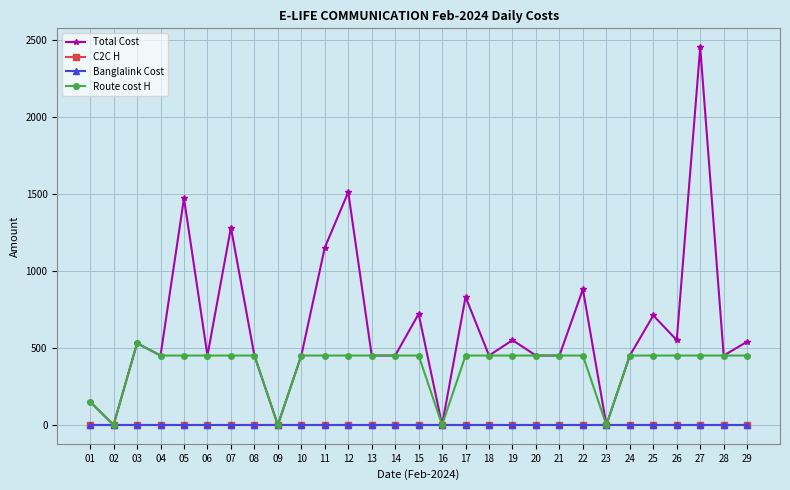

What is the sum of all Route cost H values?

11030